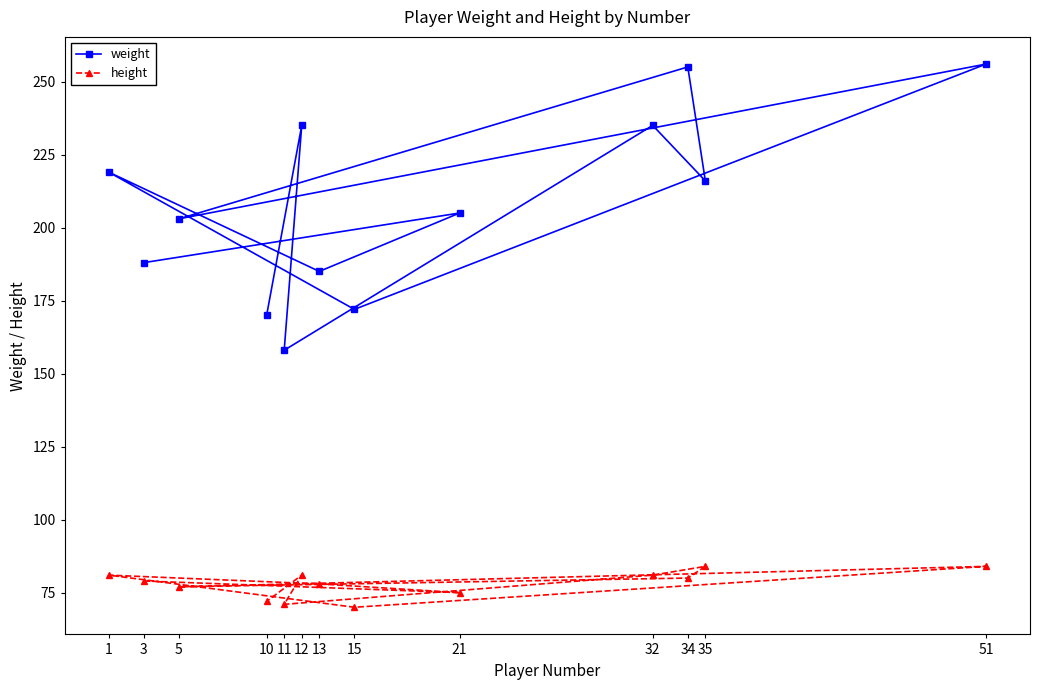

What is the value of the height point at the 2nd from the left?

79